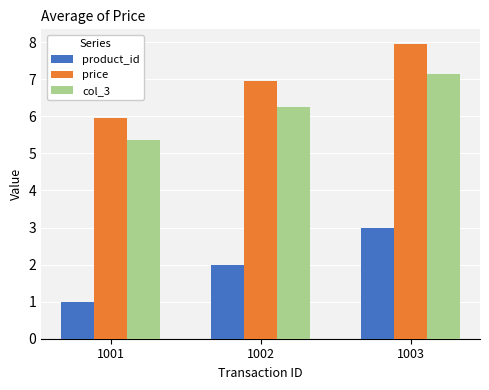

What is the difference between the col_3 values at 1001 and 1002?

0.9